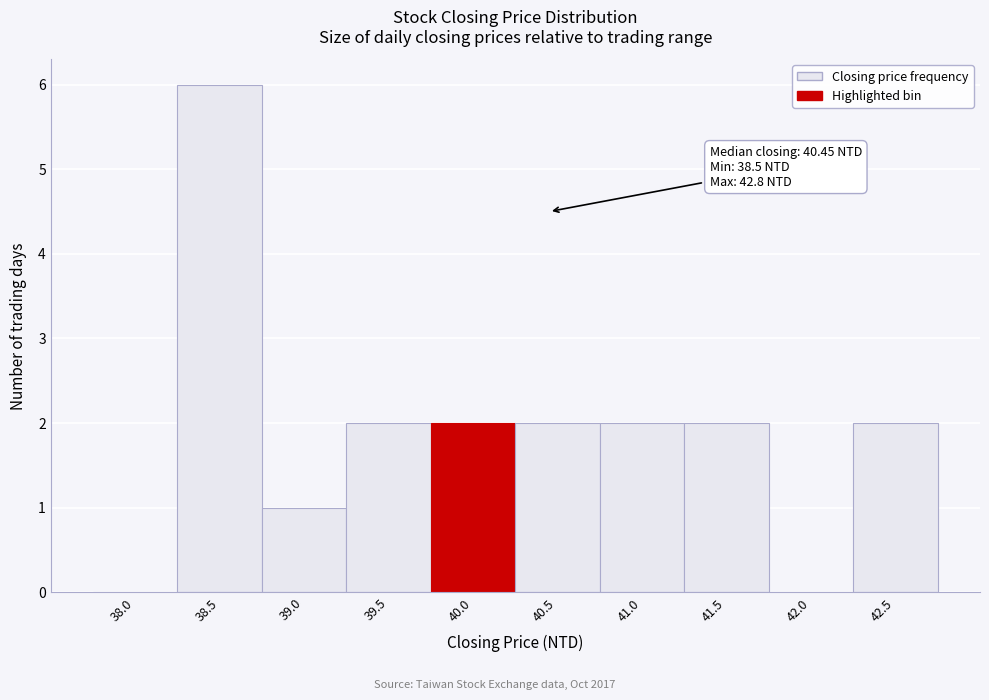

Reading left to right, extract all data points from this chart.

38.0=0	38.5=6	39.0=1	39.5=2	40.0=2	40.5=2	41.0=2	41.5=2	42.0=0	42.5=2